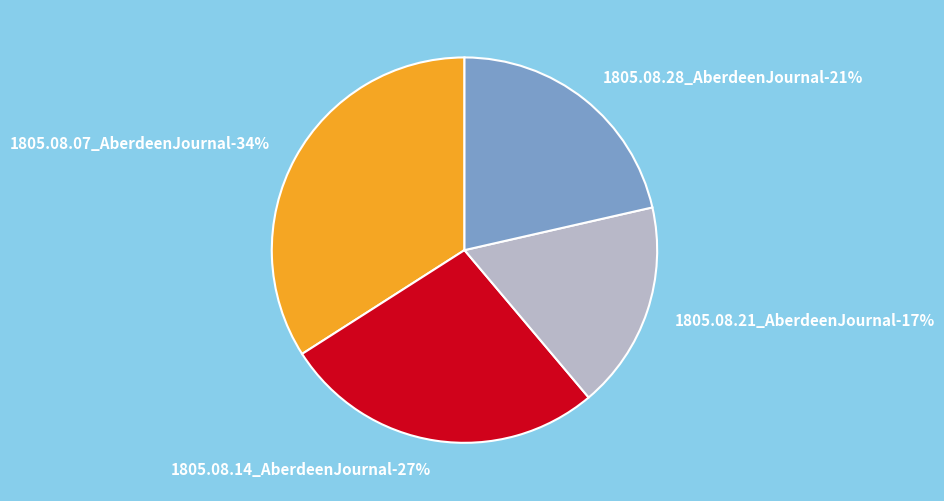

Do 1805.08.07_AberdeenJournal and 1805.08.21_AberdeenJournal together represent more than half of the pie?

Yes